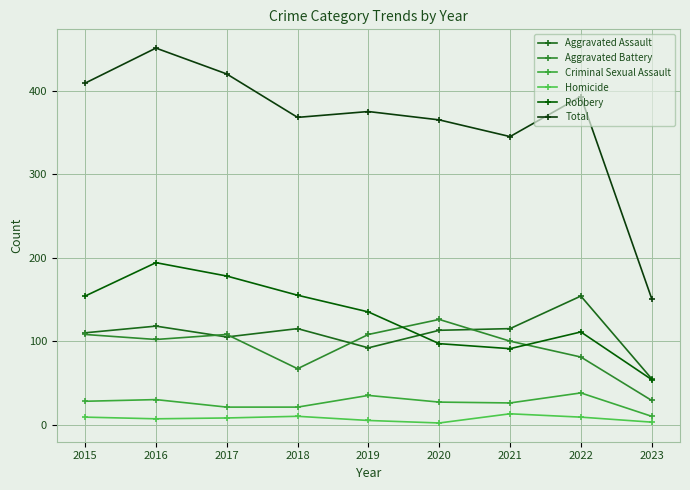

What is the value of the Total point at the 1st from the left?

409